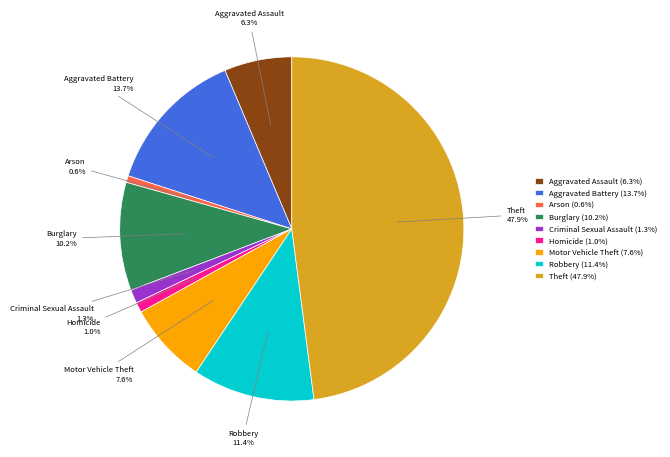

Does Robbery account for over 50% of the chart?

No